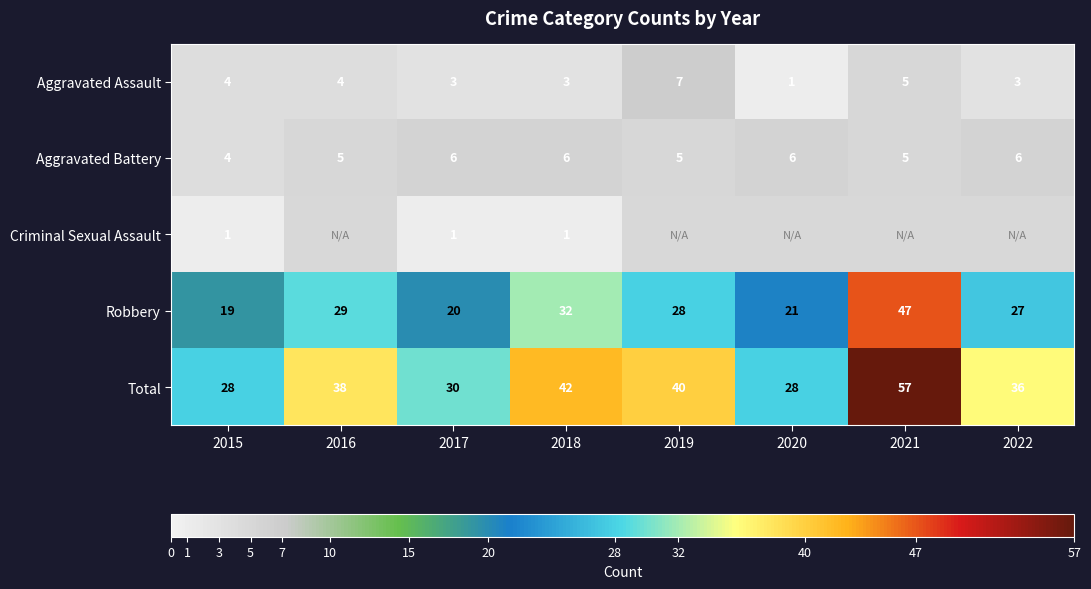

The Robbery series shows 29 at 2016. True or false?

True